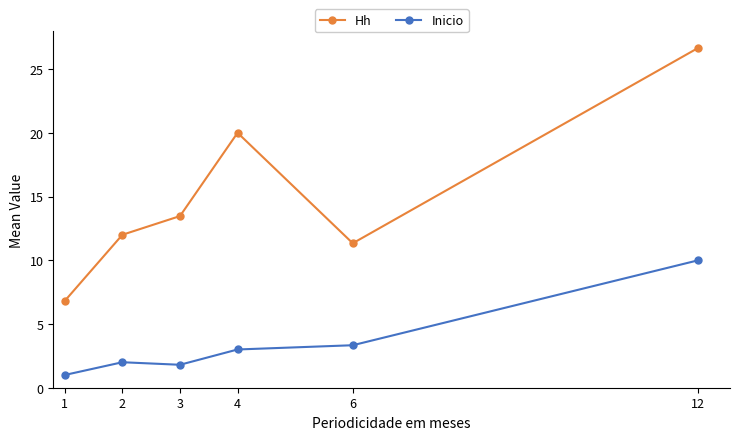

Is it true that Hh equals 3.8 at 1?

False